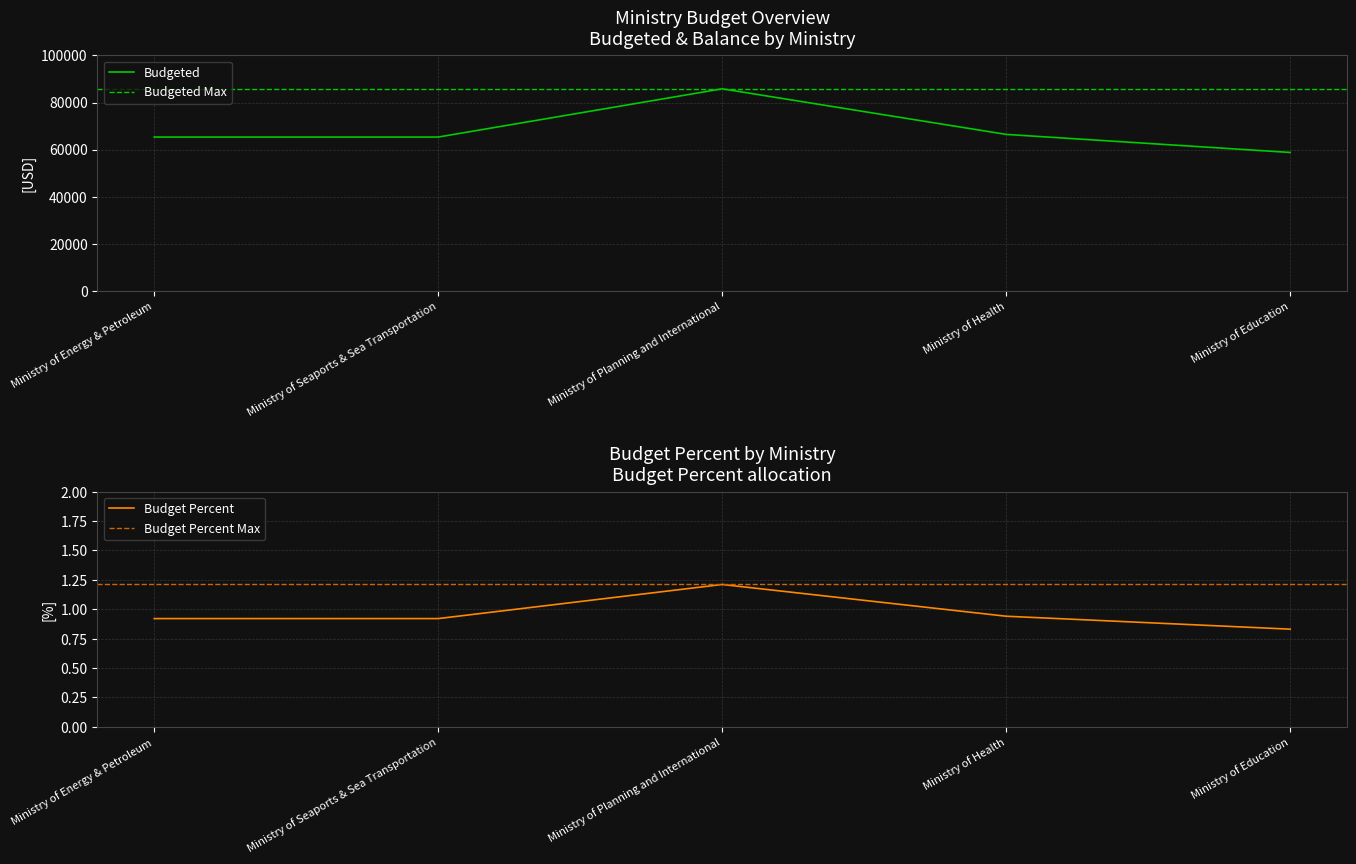

What is the value of the Budgeted point at the 4th from the left?

66435.0